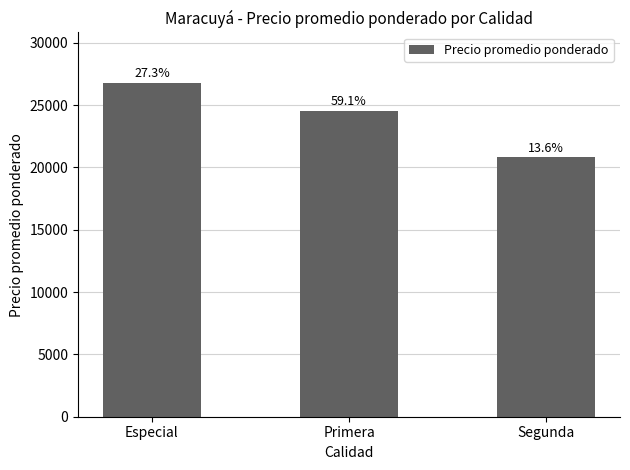

Reading left to right, what are all the values shown in this chart?

Especial=26817	Primera=24550	Segunda=20833